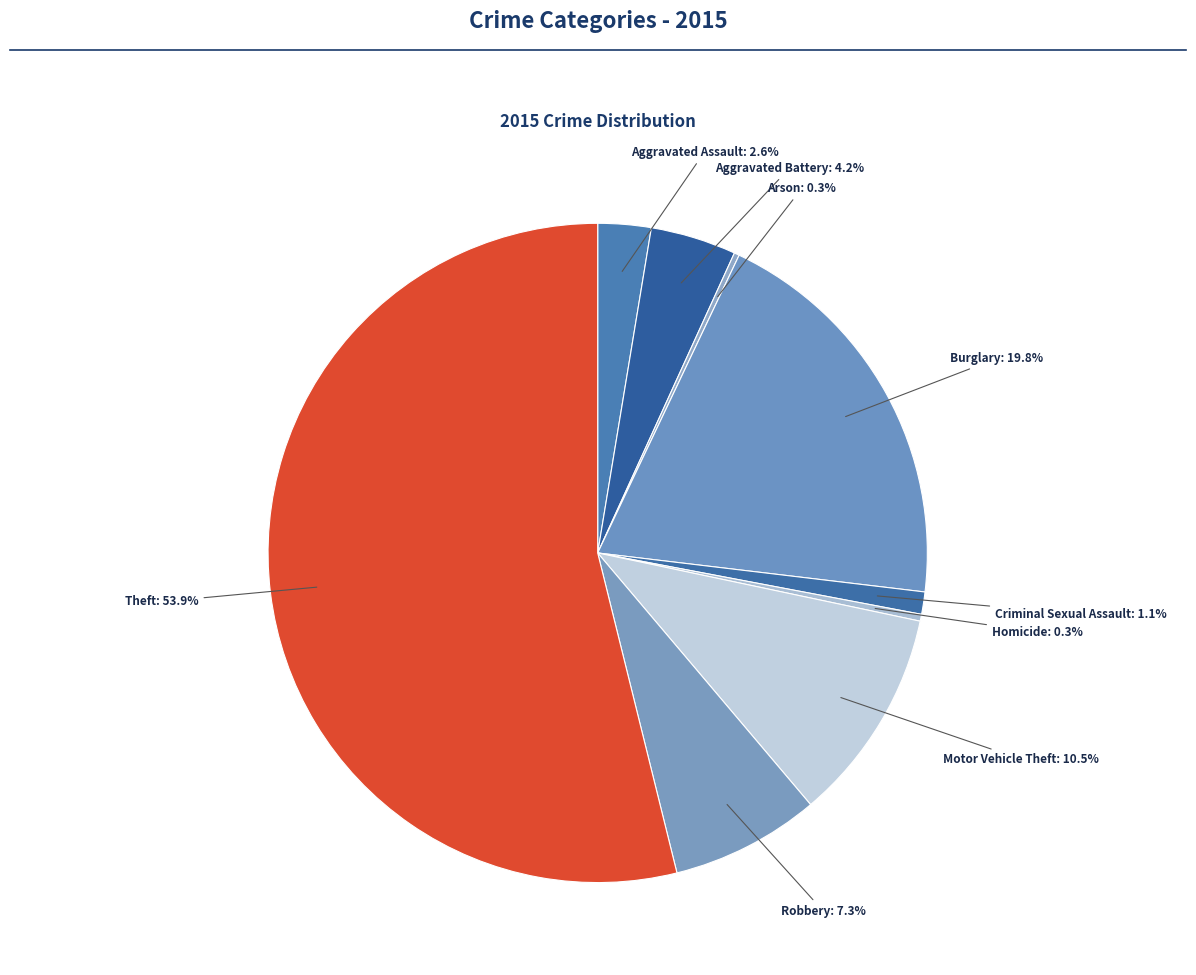

How many slices are in this pie chart?

9